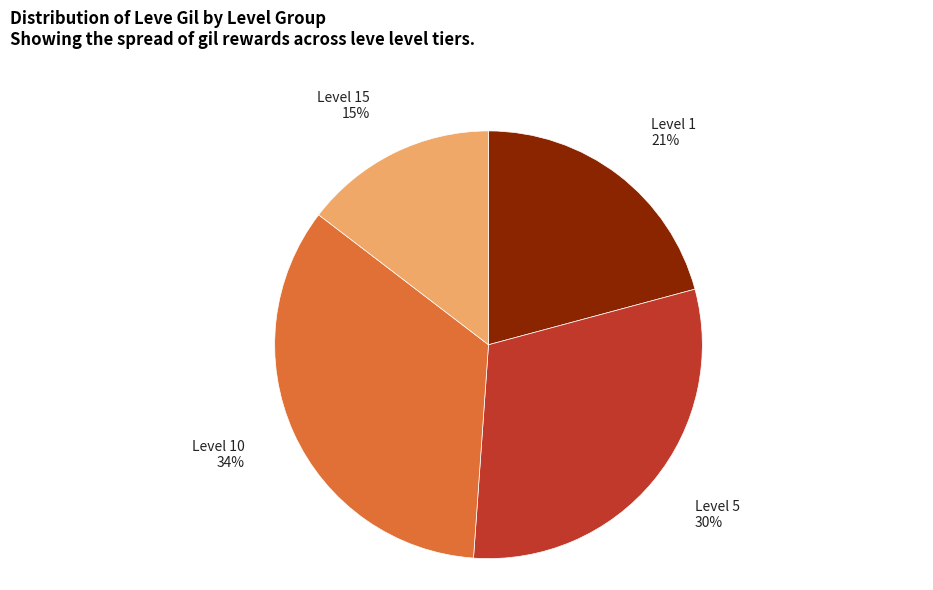

Rank the categories by value from lowest to highest.

Level 15, Level 1, Level 5, Level 10